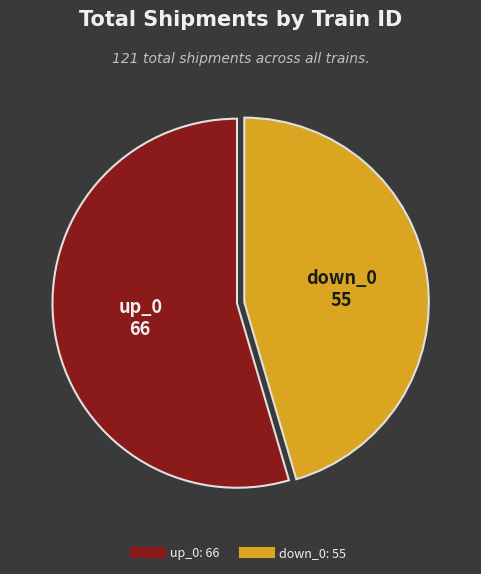

What is the ratio of the value at down_0 to the value at up_0?

0.8